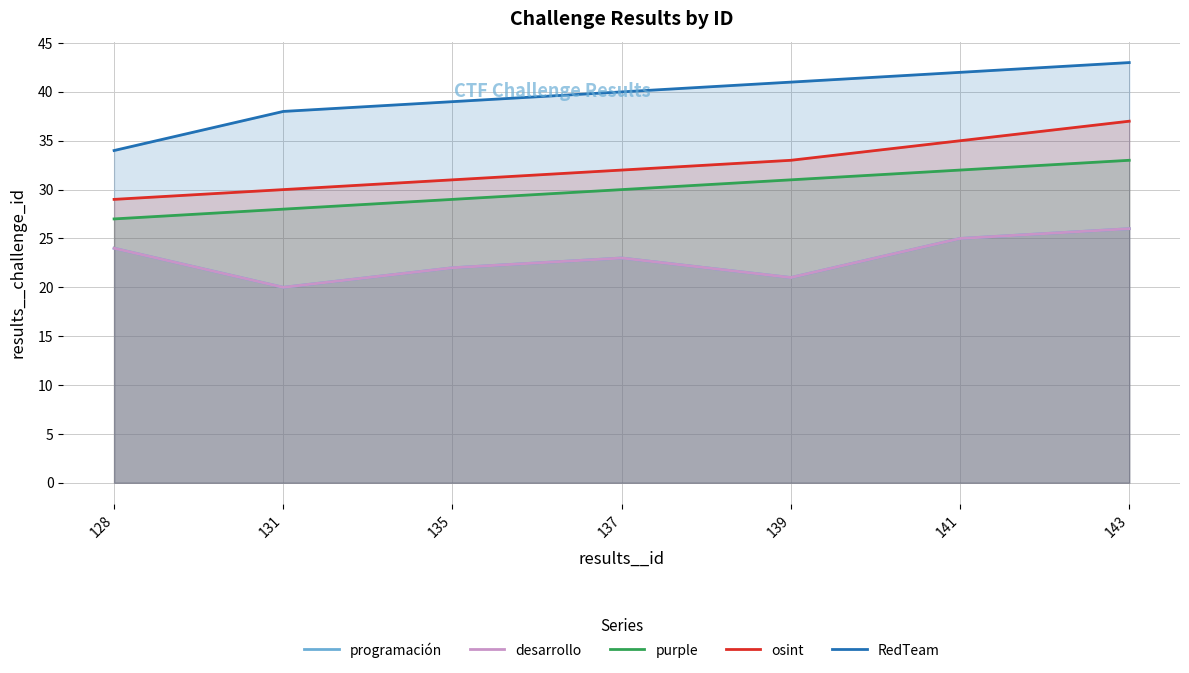

Count the programación values in the range 21 to 25.

5